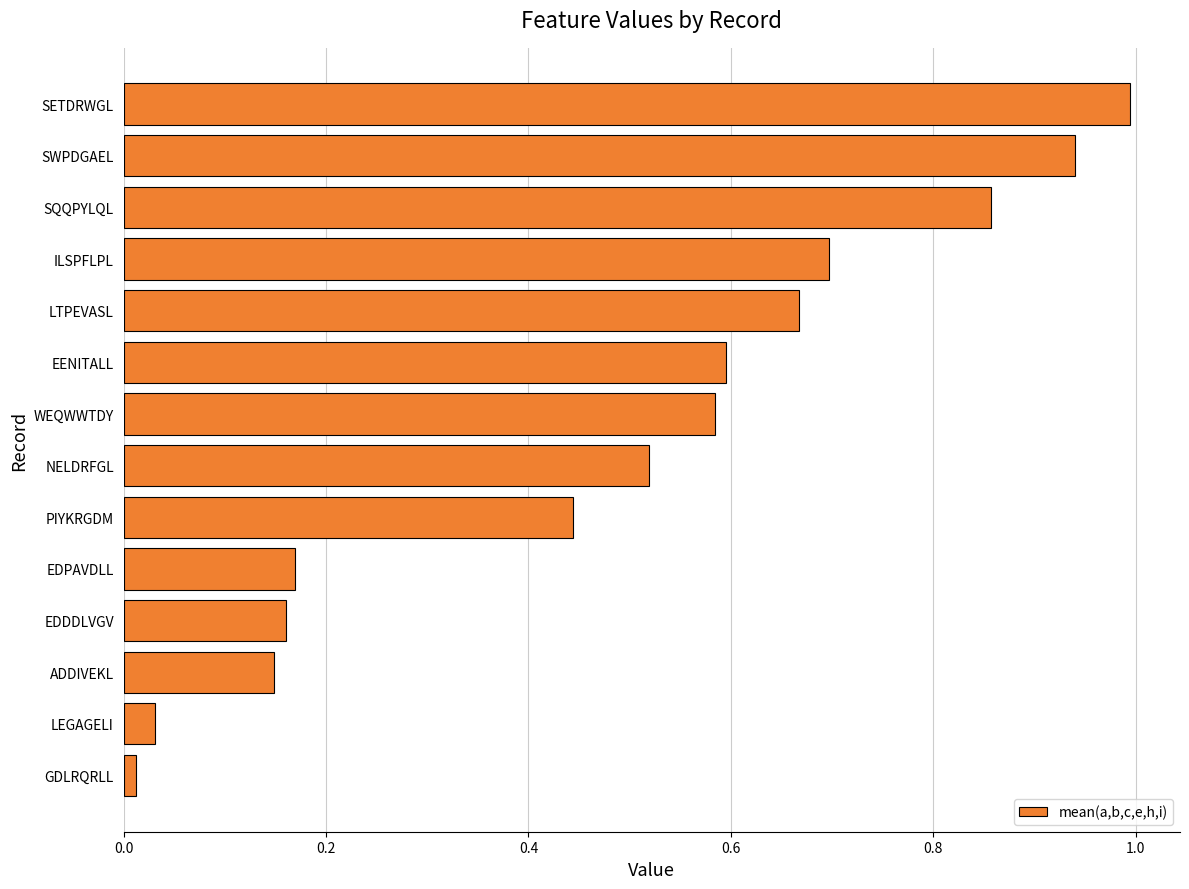

True or false: the data shows 0.7 at NELDRFGL.

False